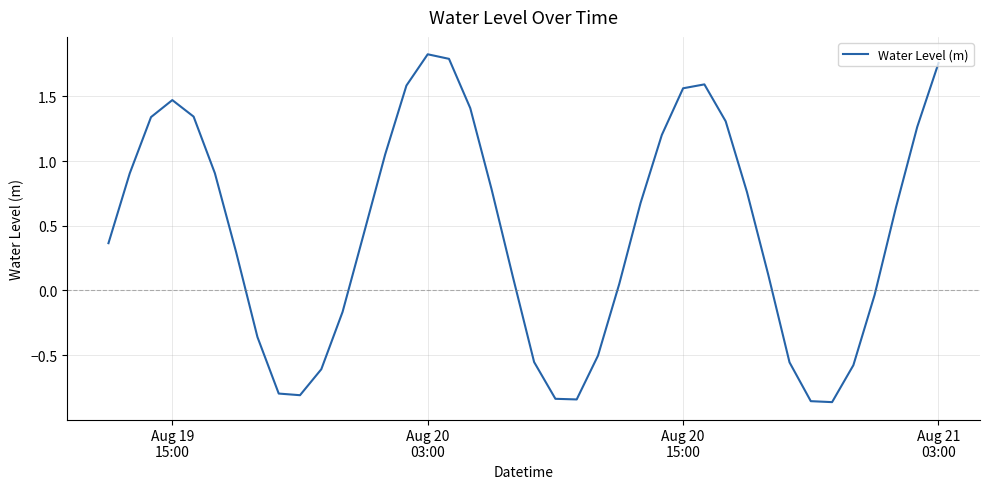

Does the chart display data point markers on the line(s)?

No